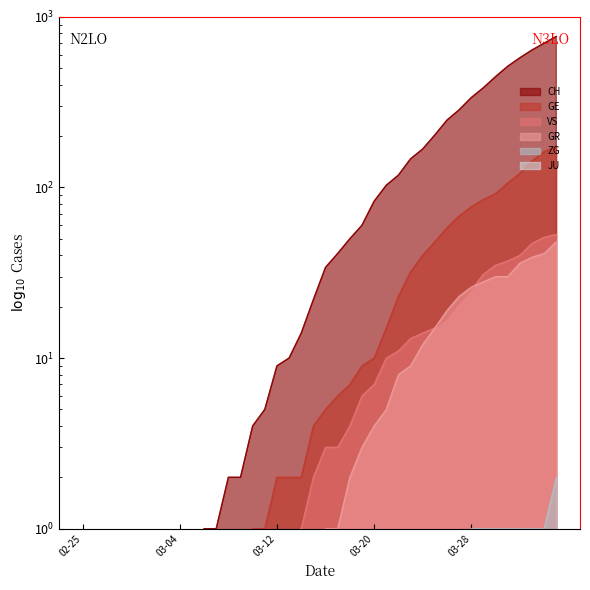

How many interior local valleys does the GR series have?

1